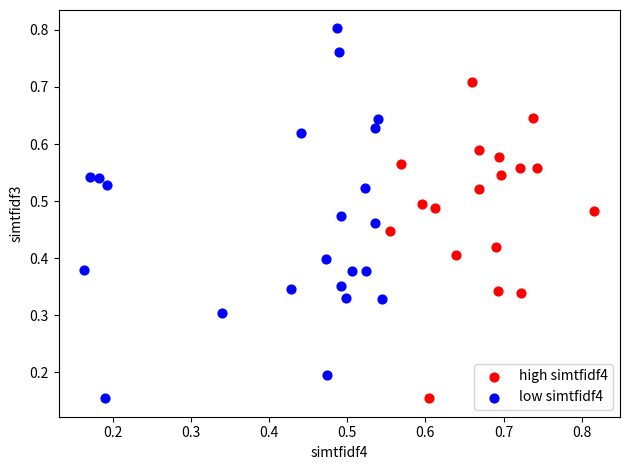

What are all the series names shown in the legend?

high simtfidf4, low simtfidf4